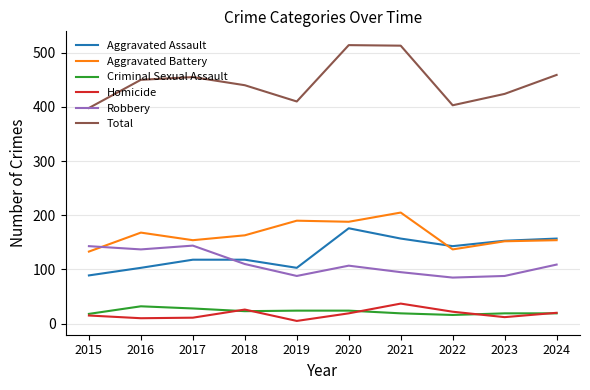

Which category has the lowest value in the Homicide series?

2019